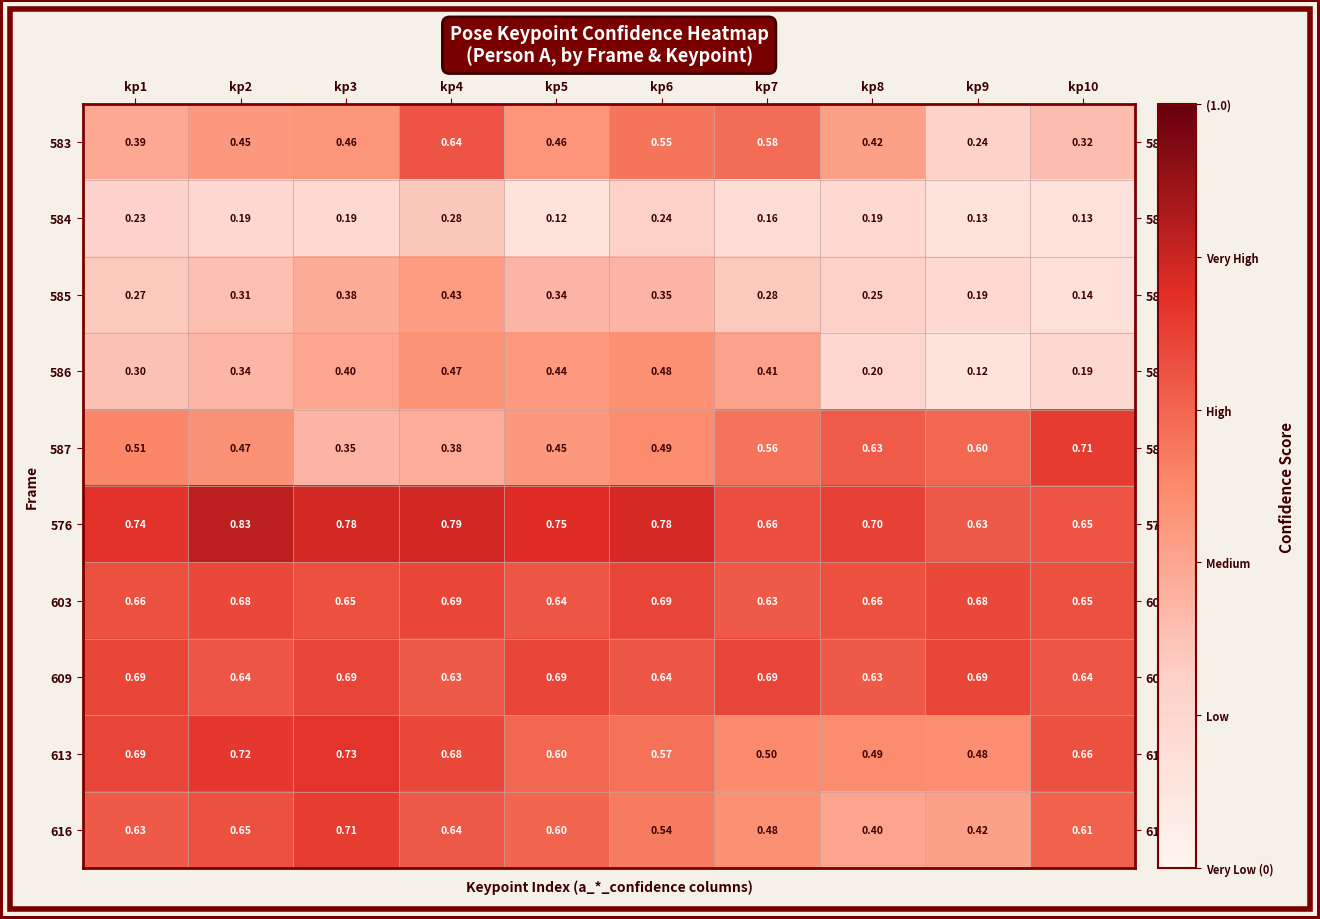

Reading left to right, extract all data points from this chart.

583: kp1=0.4	kp2=0.5	kp3=0.5	kp4=0.6	kp5=0.5	kp6=0.6	kp7=0.6	kp8=0.4	kp9=0.2	kp10=0.3
584: kp1=0.2	kp2=0.2	kp3=0.2	kp4=0.3	kp5=0.1	kp6=0.2	kp7=0.2	kp8=0.2	kp9=0.1	kp10=0.1
585: kp1=0.3	kp2=0.3	kp3=0.4	kp4=0.4	kp5=0.3	kp6=0.3	kp7=0.3	kp8=0.2	kp9=0.2	kp10=0.1
586: kp1=0.3	kp2=0.3	kp3=0.4	kp4=0.5	kp5=0.4	kp6=0.5	kp7=0.4	kp8=0.2	kp9=0.1	kp10=0.2
587: kp1=0.5	kp2=0.5	kp3=0.3	kp4=0.4	kp5=0.5	kp6=0.5	kp7=0.6	kp8=0.6	kp9=0.6	kp10=0.7
576: kp1=0.7	kp2=0.8	kp3=0.8	kp4=0.8	kp5=0.8	kp6=0.8	kp7=0.7	kp8=0.7	kp9=0.6	kp10=0.7
603: kp1=0.7	kp2=0.7	kp3=0.7	kp4=0.7	kp5=0.6	kp6=0.7	kp7=0.6	kp8=0.7	kp9=0.7	kp10=0.7
609: kp1=0.7	kp2=0.6	kp3=0.7	kp4=0.6	kp5=0.7	kp6=0.6	kp7=0.7	kp8=0.6	kp9=0.7	kp10=0.6
613: kp1=0.7	kp2=0.7	kp3=0.7	kp4=0.7	kp5=0.6	kp6=0.6	kp7=0.5	kp8=0.5	kp9=0.5	kp10=0.7
616: kp1=0.6	kp2=0.7	kp3=0.7	kp4=0.6	kp5=0.6	kp6=0.5	kp7=0.5	kp8=0.4	kp9=0.4	kp10=0.6